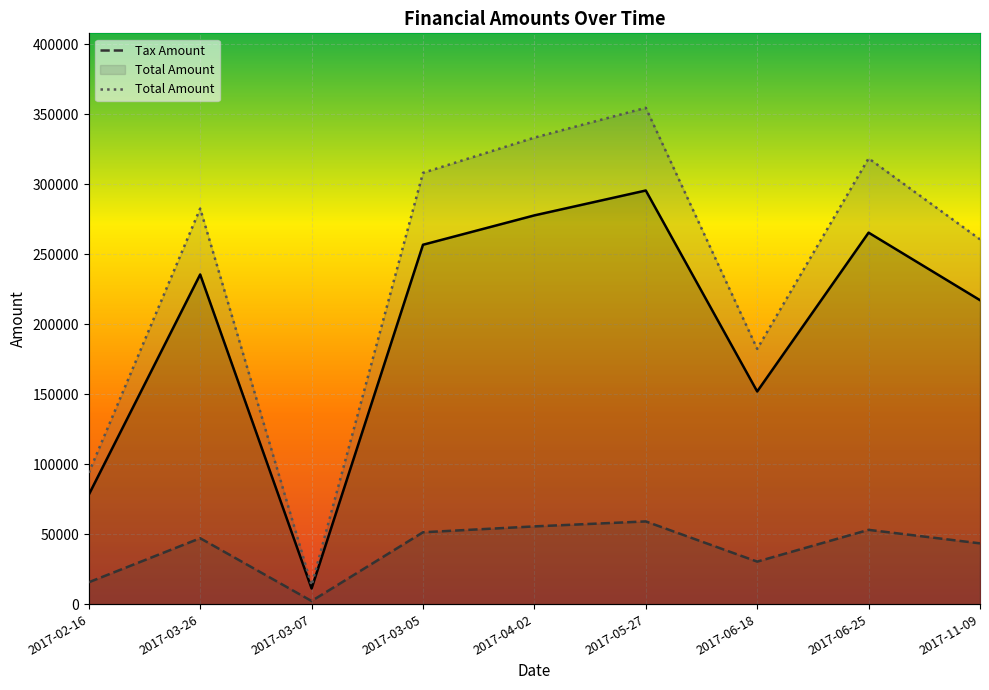

Between 2017-06-25 and 2017-04-02, which is larger?

2017-04-02